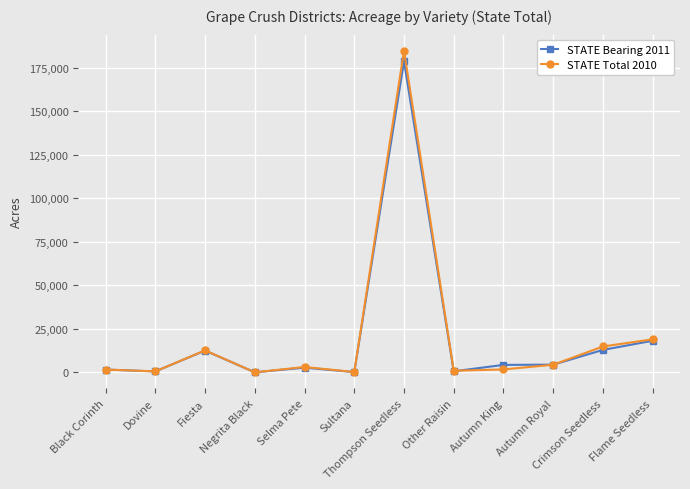

How many distinct data groups are displayed?

2